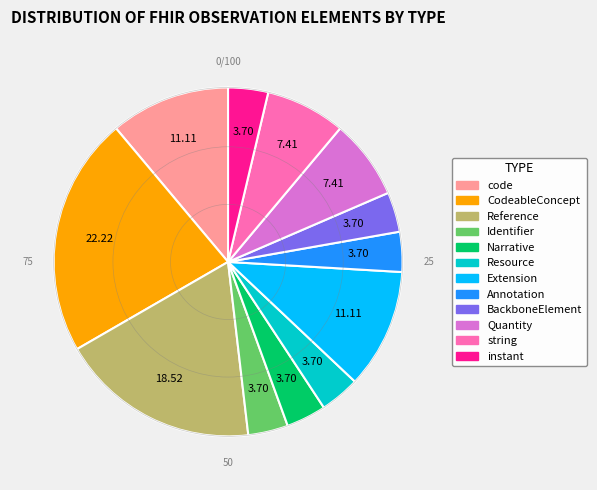

Is there a majority slice in this chart?

No